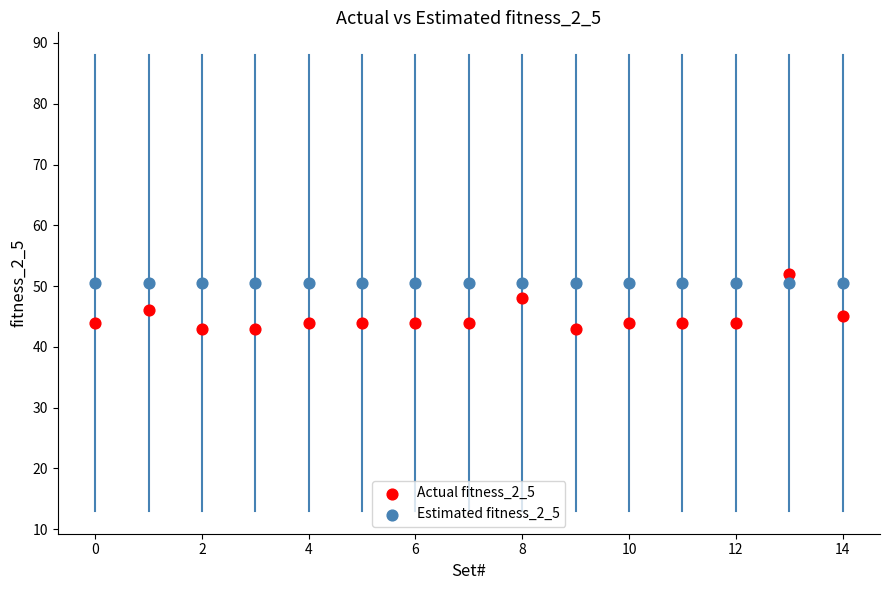

Which series contains the lowest Y value?

Actual fitness_2_5